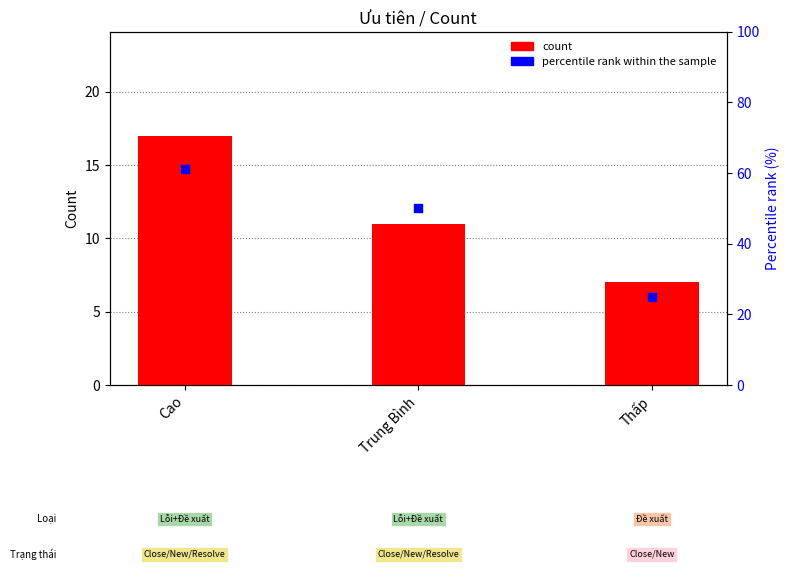

At which category is the sum across all series the highest?

Cao